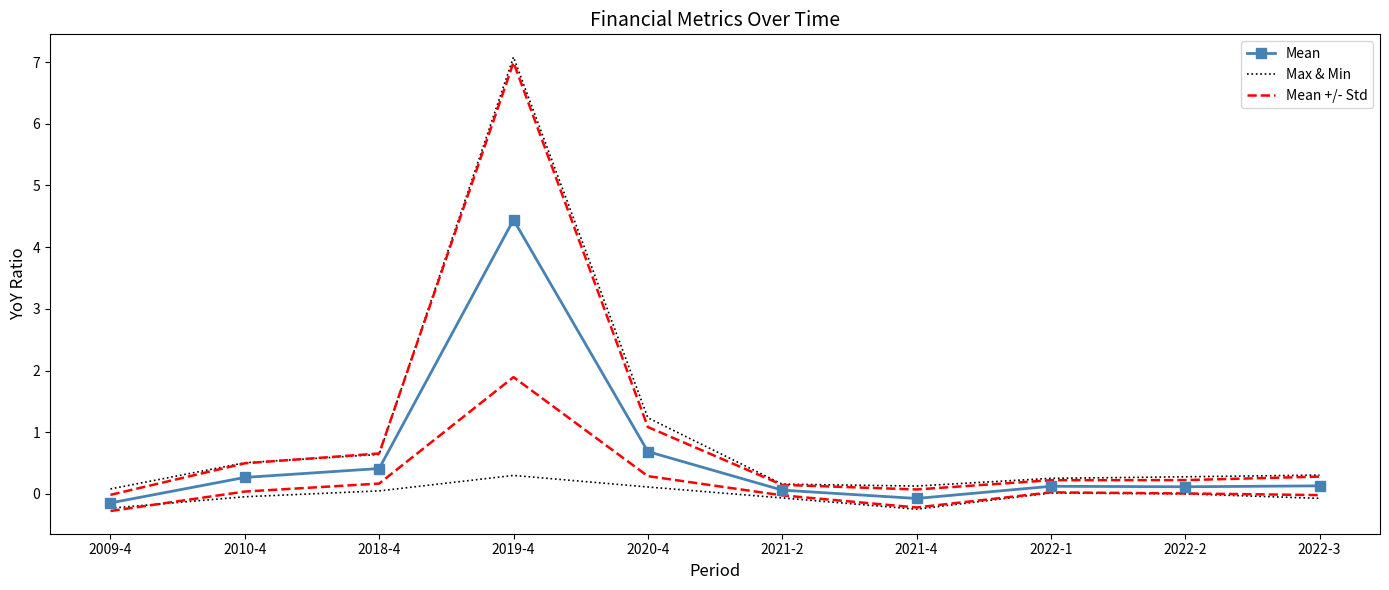

What is the greatest value displayed?

7.1